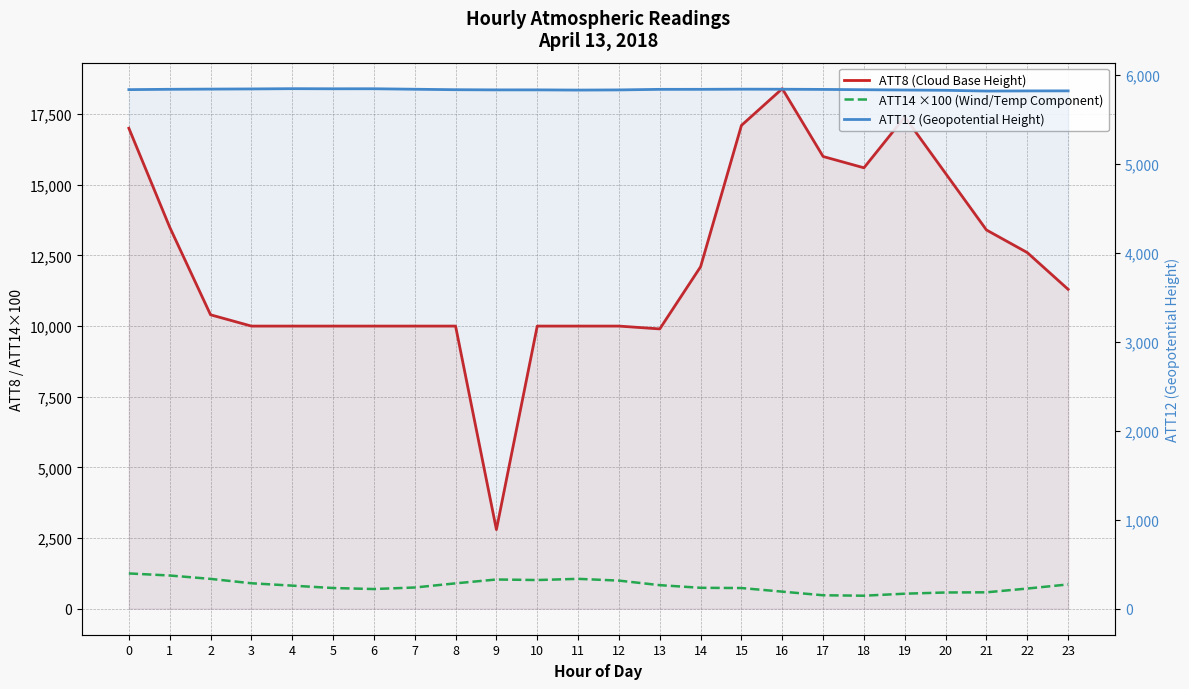

At how many categories does at least one series exceed 10352?

13